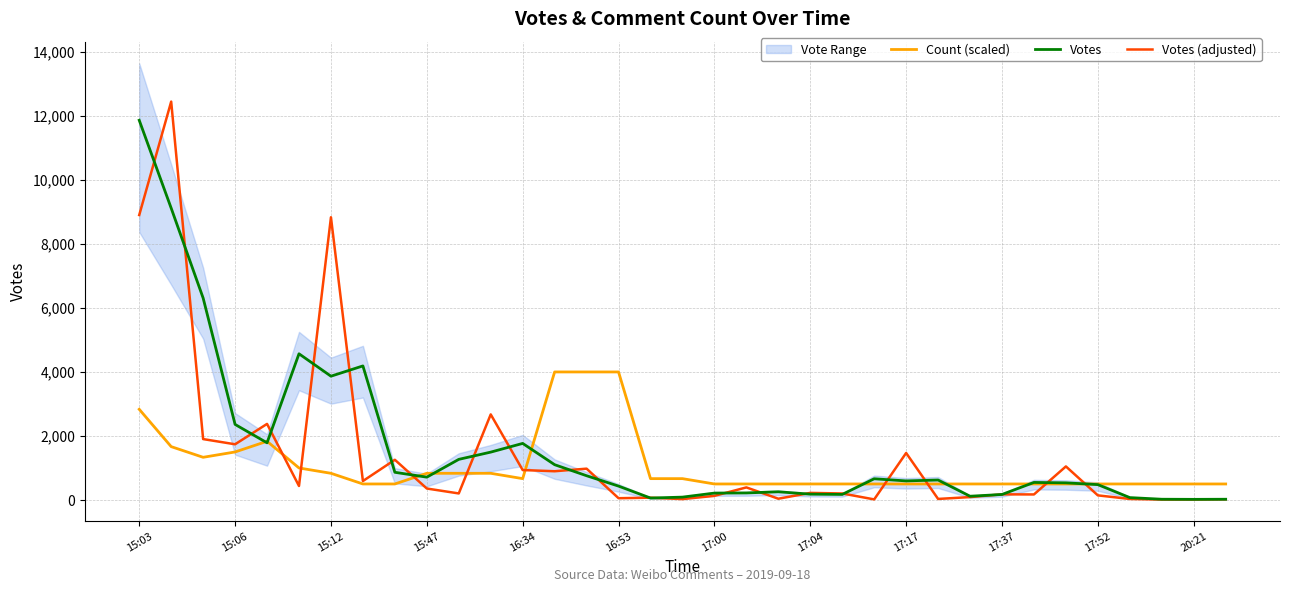

What is the total value across all series at 23?

1180.2